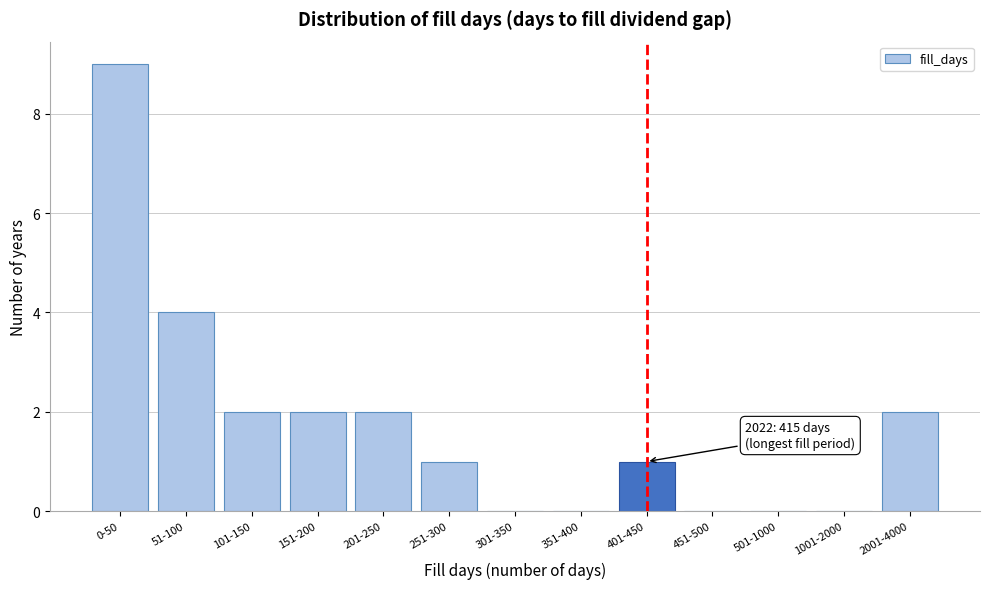

Reading left to right, list all the values displayed in this chart.

0-50=9	51-100=4	101-150=2	151-200=2	201-250=2	251-300=1	301-350=0	351-400=0	401-450=1	451-500=0	501-1000=0	1001-2000=0	2001-4000=2